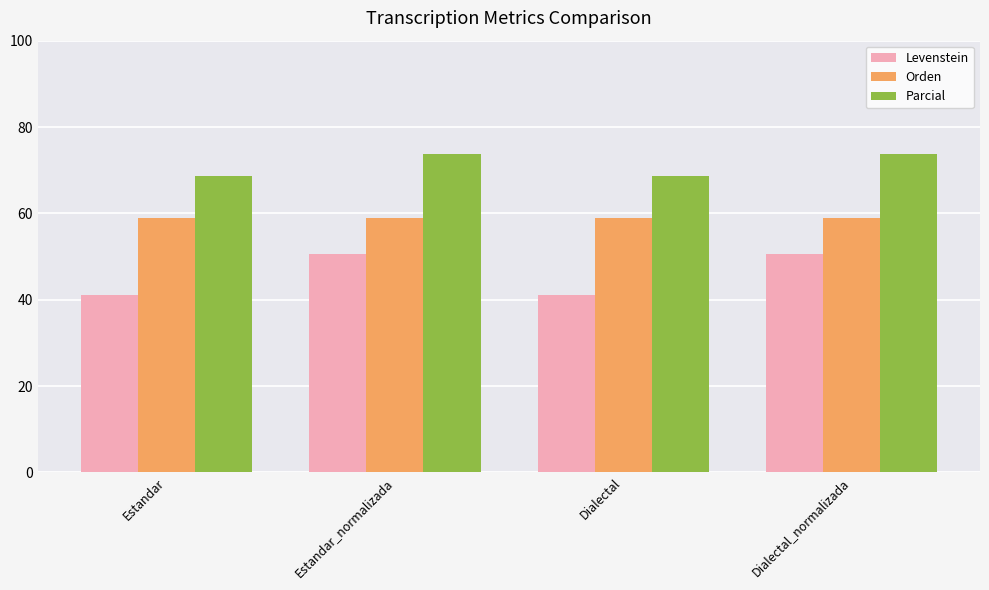

Reading left to right, list all the values displayed in this chart.

Levenstein: 41.1	50.6	41.1	50.6
Orden: 59.0	59.0	59.0	59.0
Parcial: 68.8	73.8	68.8	73.8